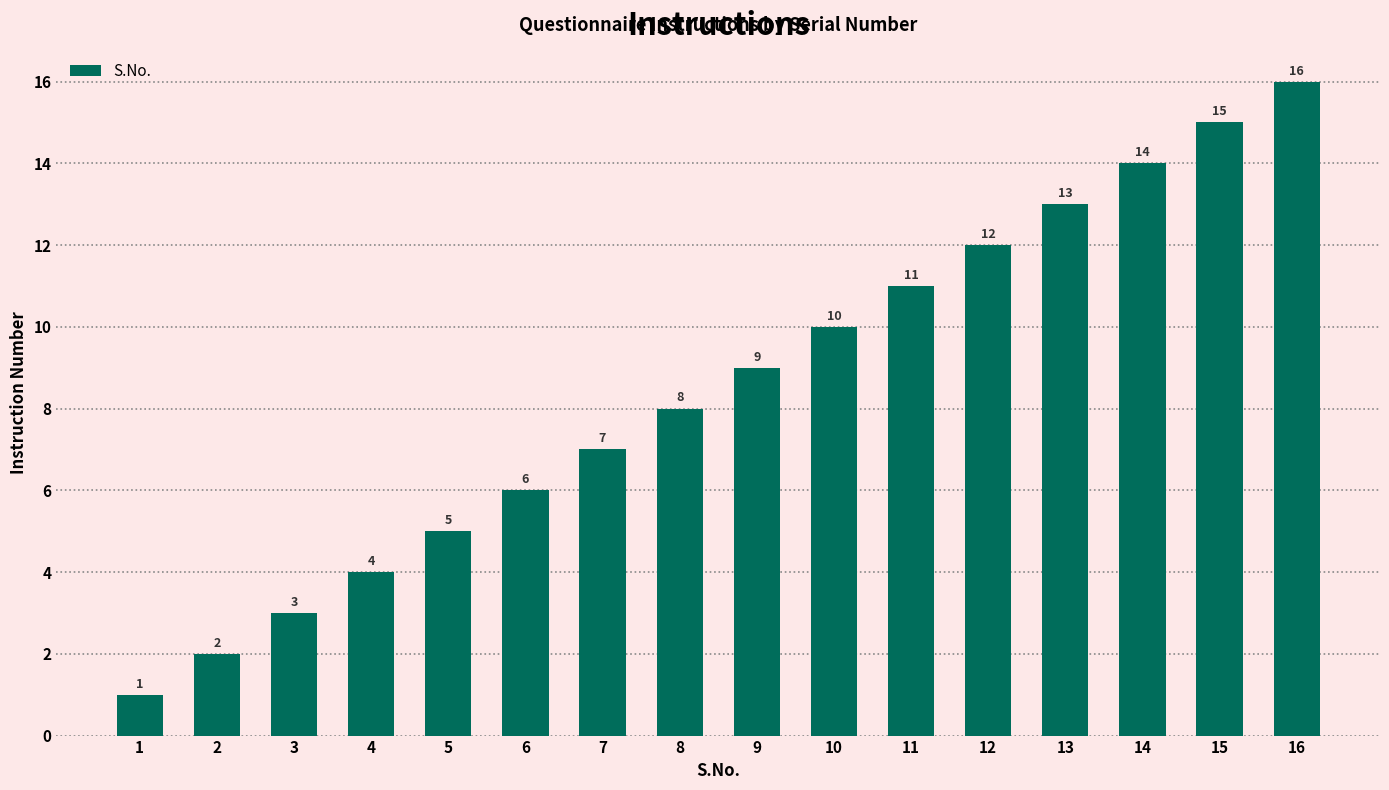

Reading left to right, list all the values displayed in this chart.

1=1	2=2	3=3	4=4	5=5	6=6	7=7	8=8	9=9	10=10	11=11	12=12	13=13	14=14	15=15	16=16